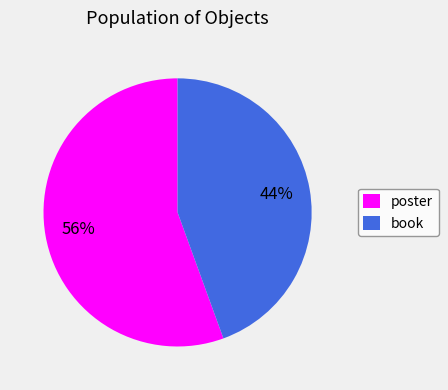

What percentage is the poster slice, to the nearest percent?

56%